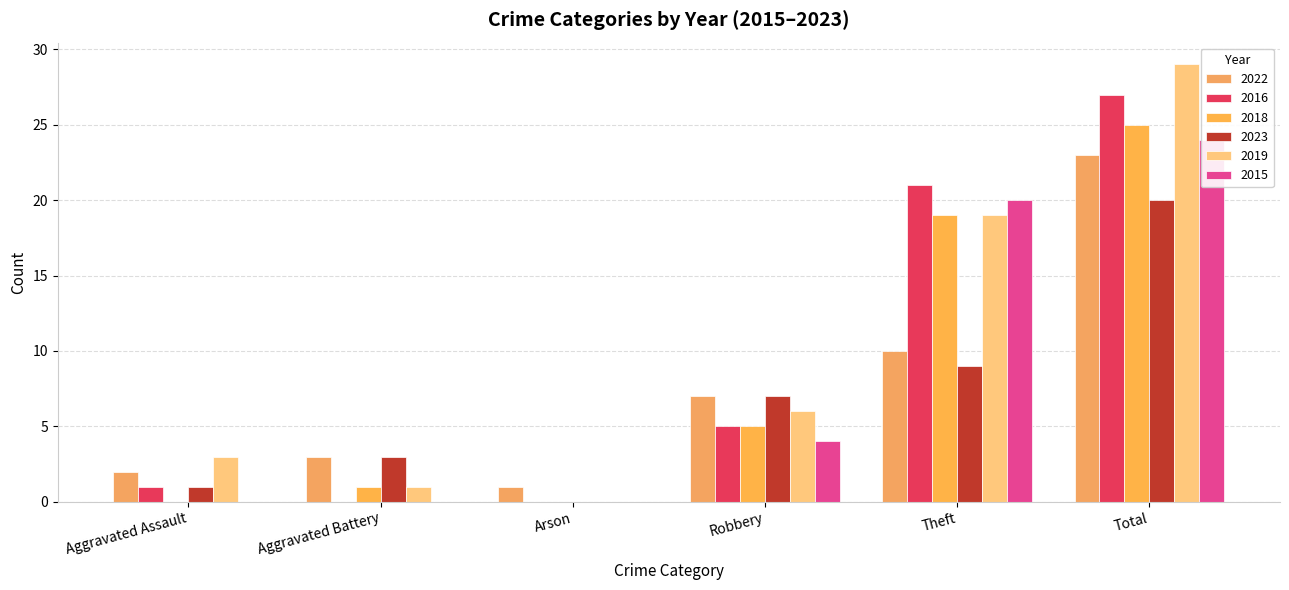

Which series has the widest spread of values?

2019